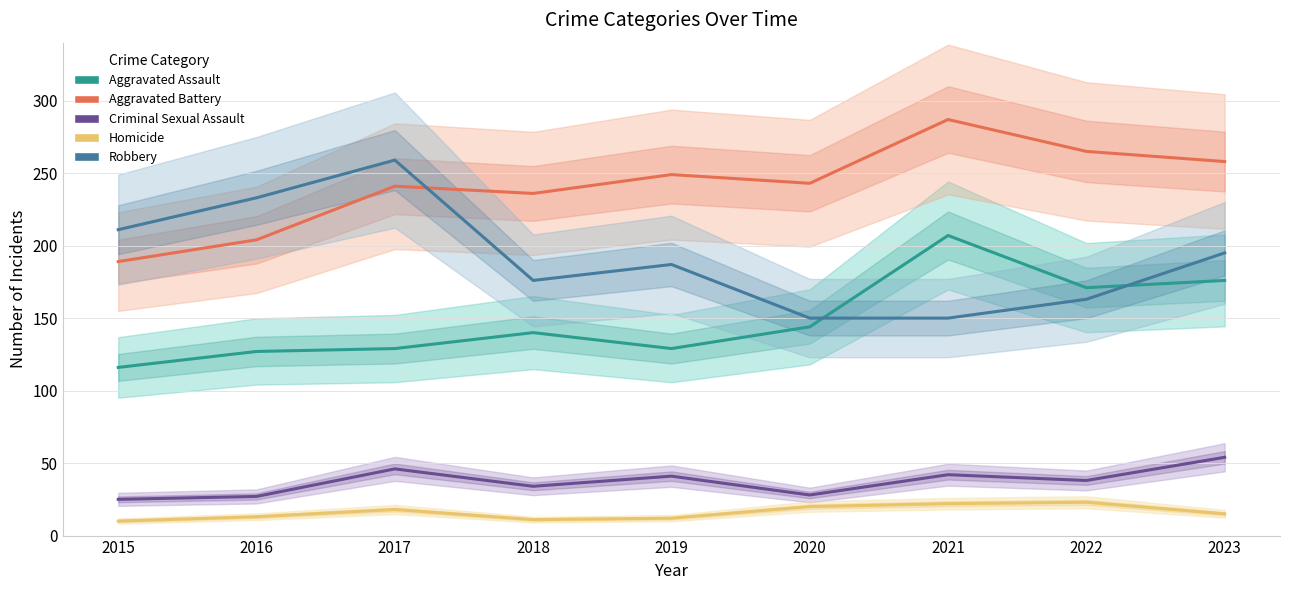

Between 2015 and 2019, which series saw the biggest shift?

Aggravated Battery